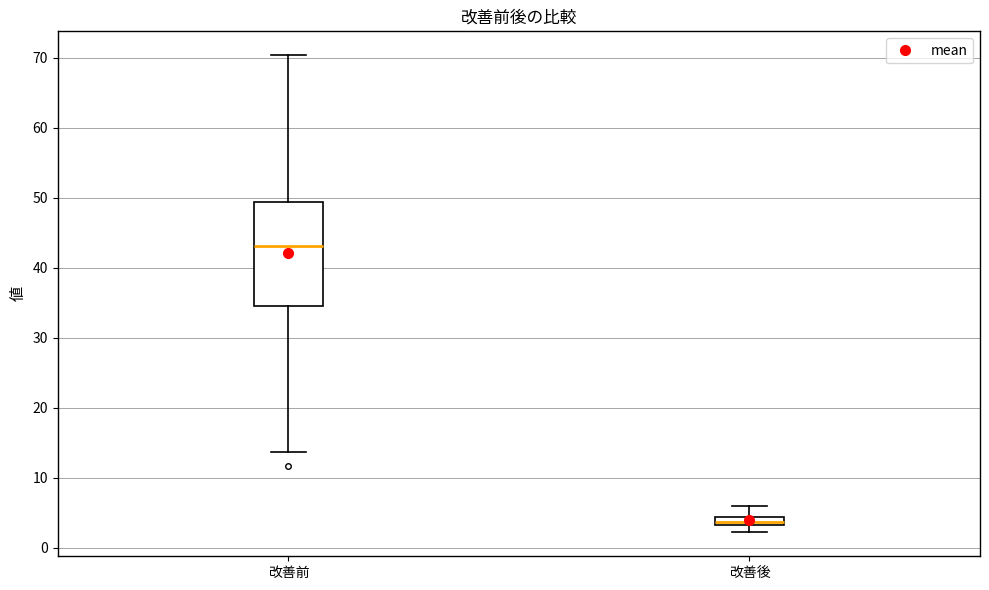

Where does the lower whisker of the box for 改善前 end on the y-axis? The values are not printed on the chart, so give them approximately, as read against the axis.

14